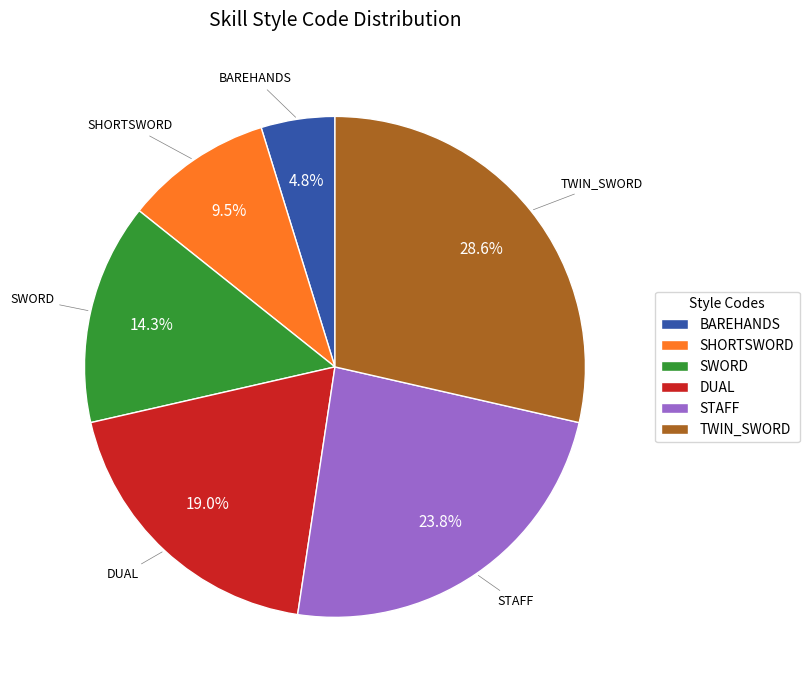

Combined, do DUAL and SHORTSWORD account for over 50%?

No